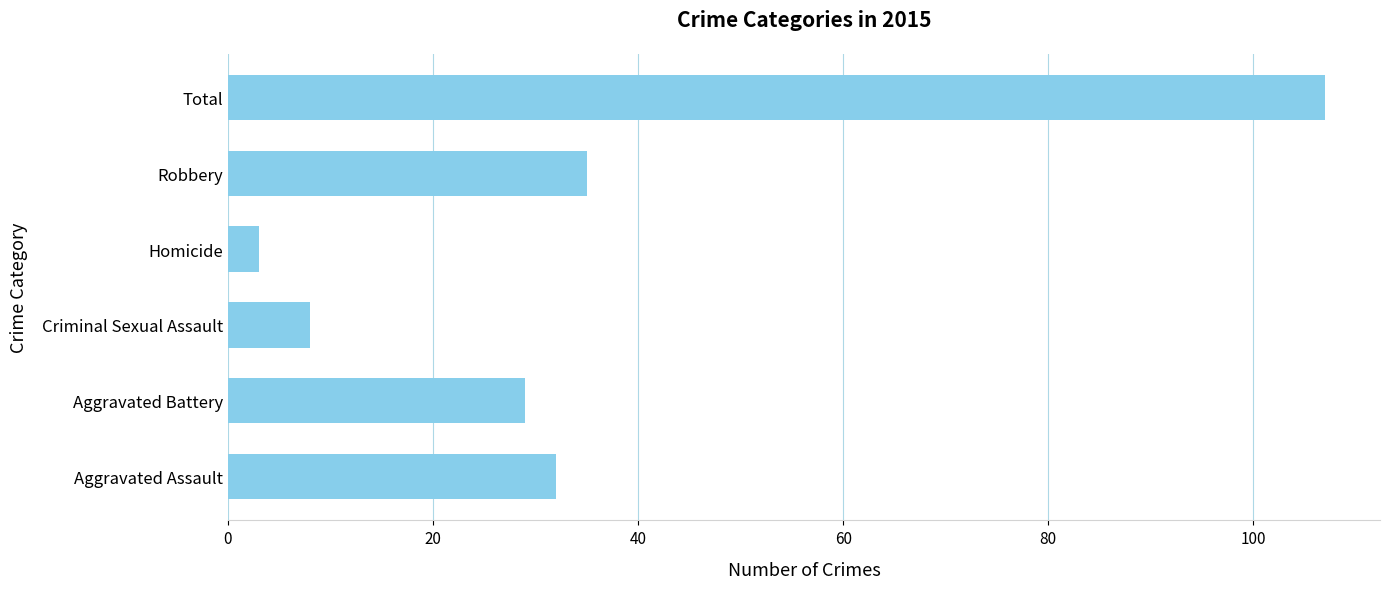

How many data points are less than 32?

3